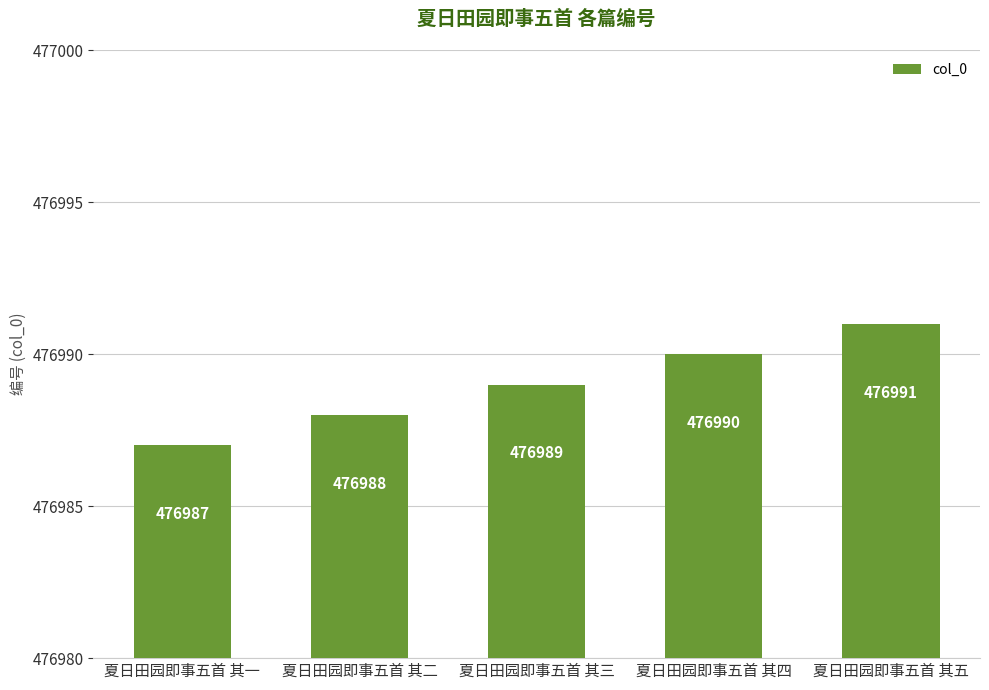

Which has a higher value, 夏日田园即事五首 其四 or 夏日田园即事五首 其五?

夏日田园即事五首 其五